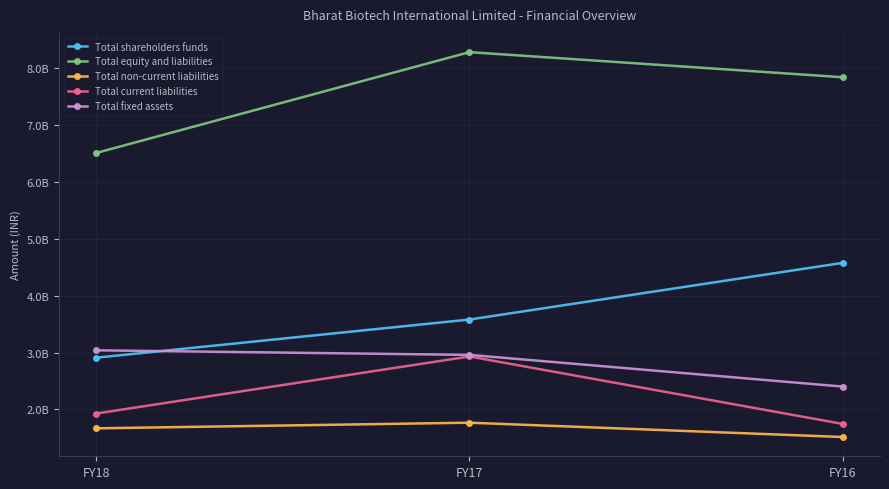

Is the value of Total non-current liabilities at FY18 greater than the value of Total equity and liabilities at FY17?

No